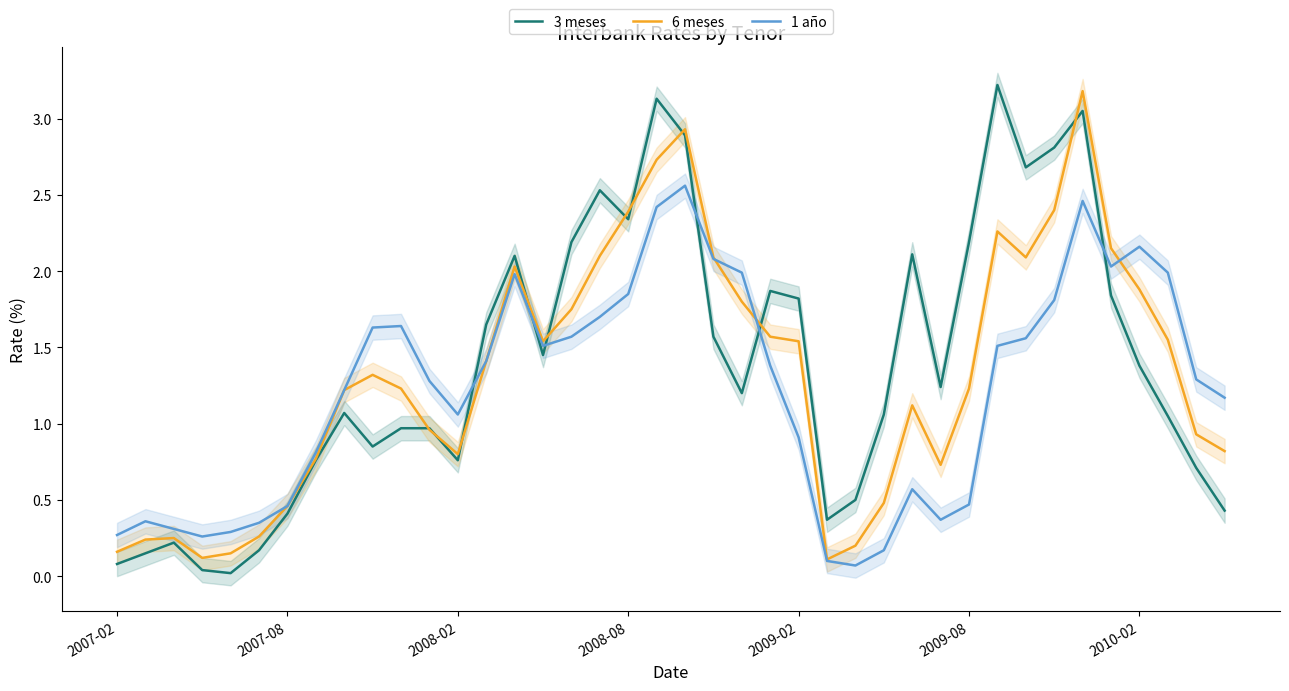

What is the highest value of the 6 meses series?

3.2